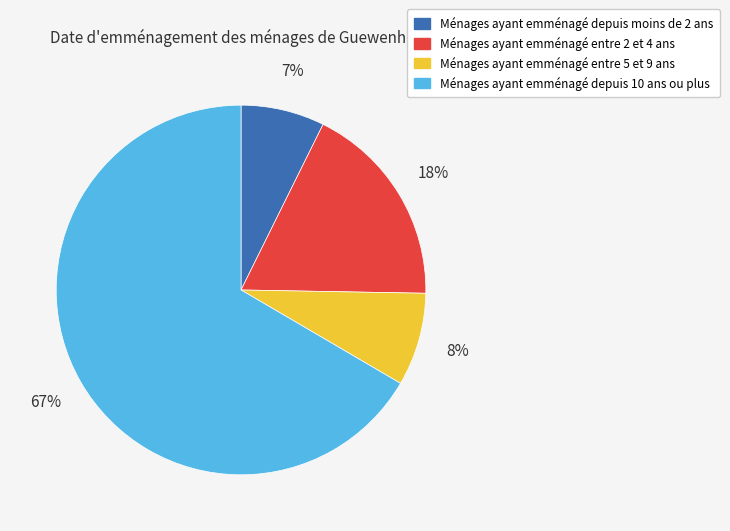

To the nearest percent, what percentage of the pie is Ménages ayant emménagé depuis 10 ans ou plus?

67%